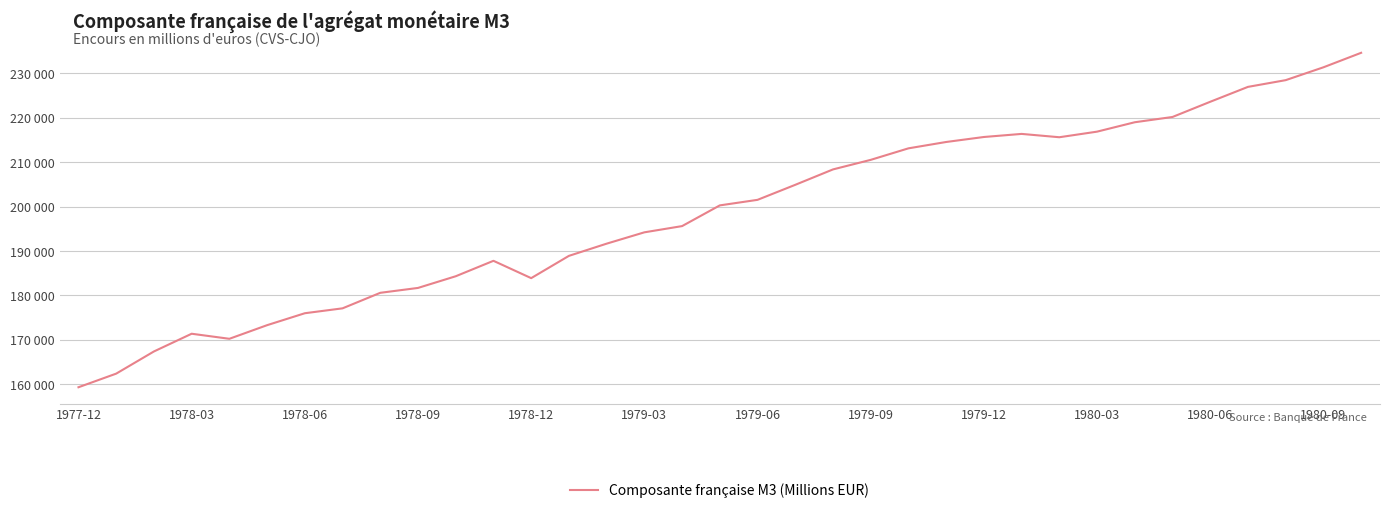

Does the chart have visible grid lines?

Yes